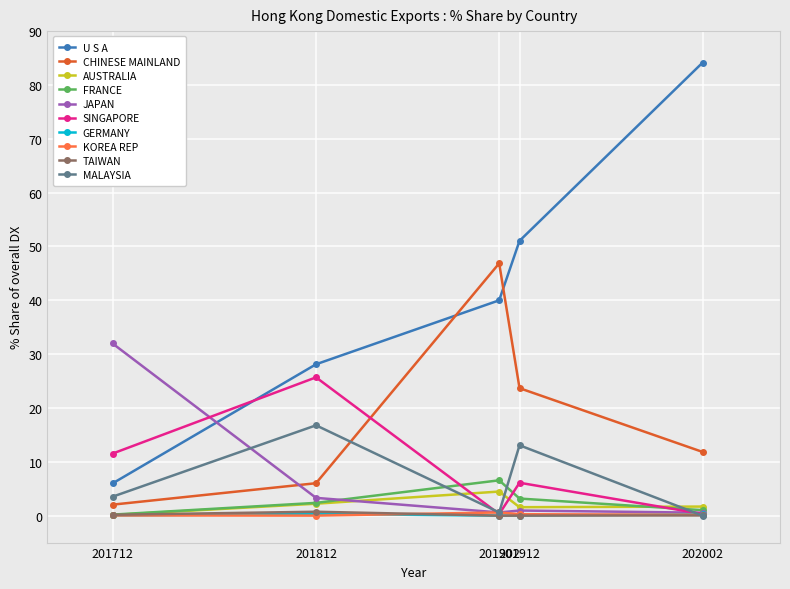

At how many categories does at least one series exceed 44?

3